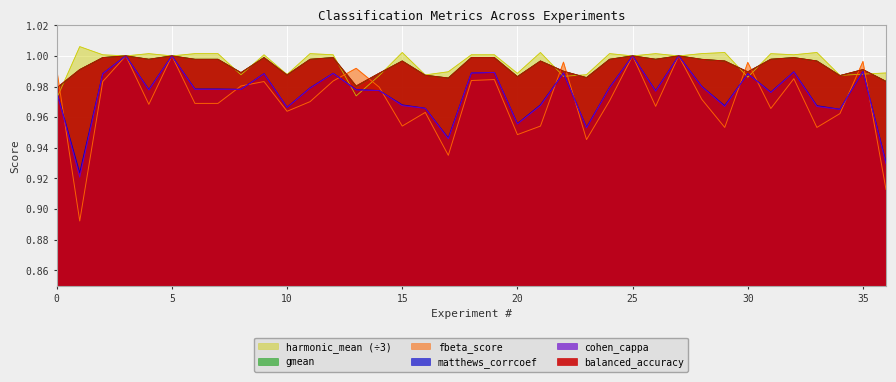

Where does the harmonic_mean series first go above 1?

1